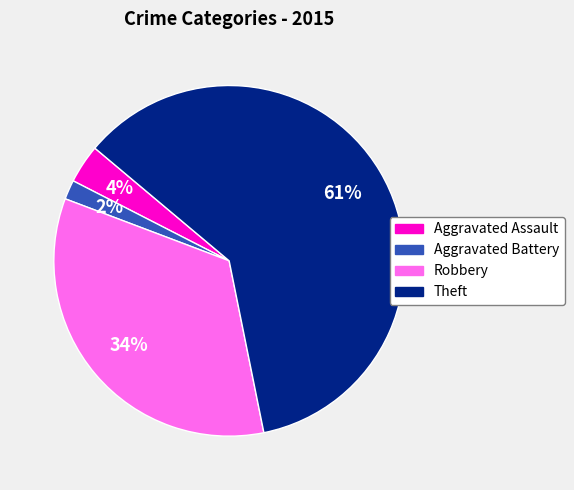

What is the majority slice?

Theft